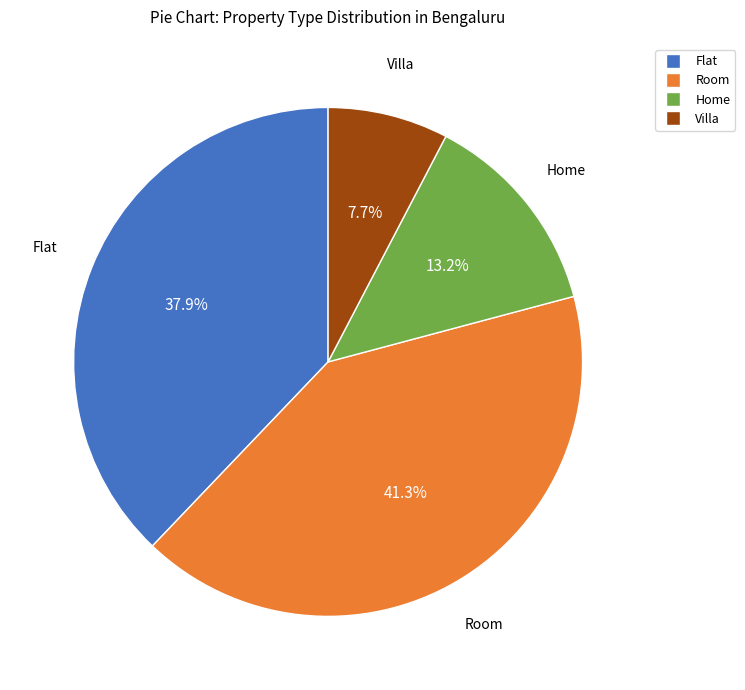

How many slices are in this pie chart?

4